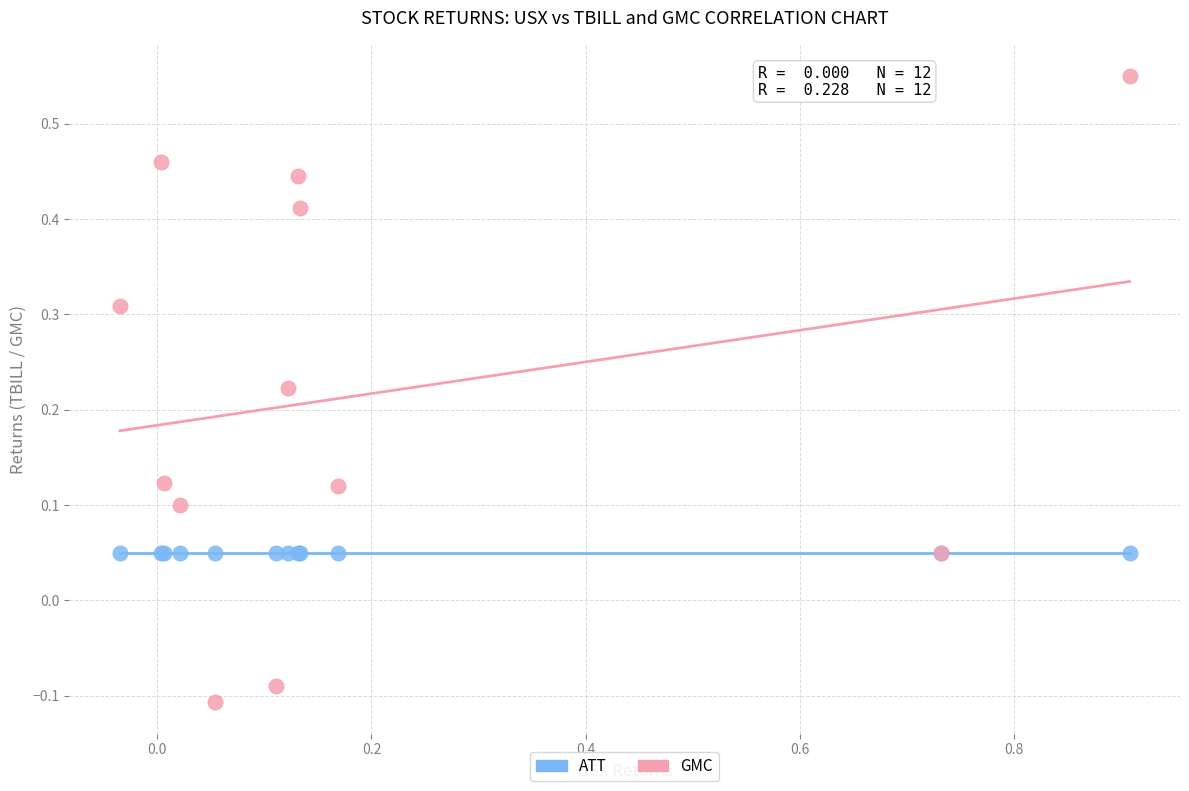

What are all the series names shown in the legend?

ATT, GMC